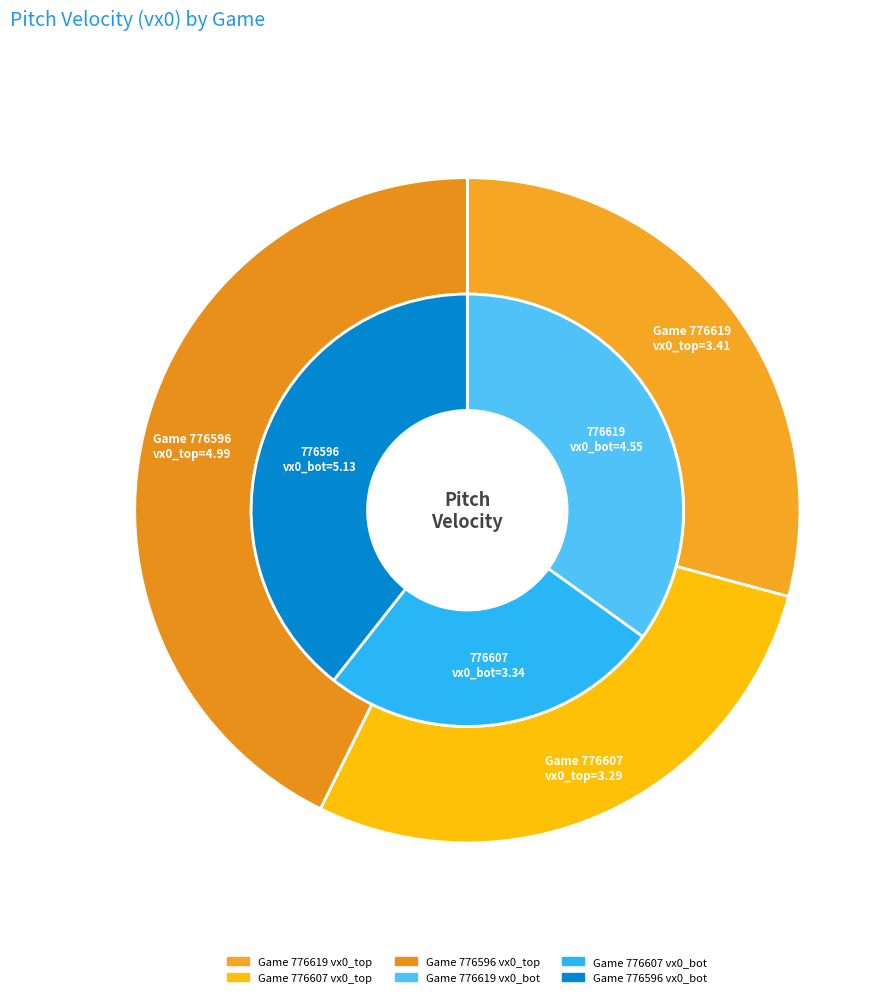

To the nearest percent, what percentage of the pie is 776596?

43%